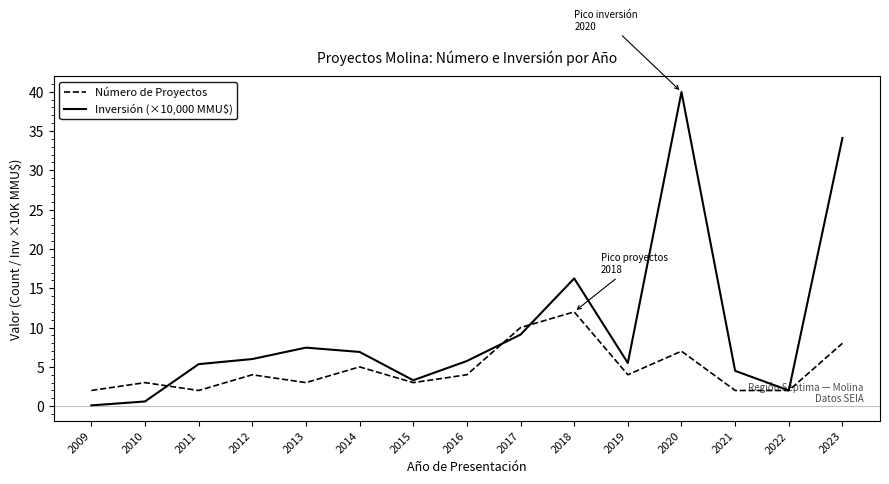

What is the spread (max minus min) of values at 2010?

2.4